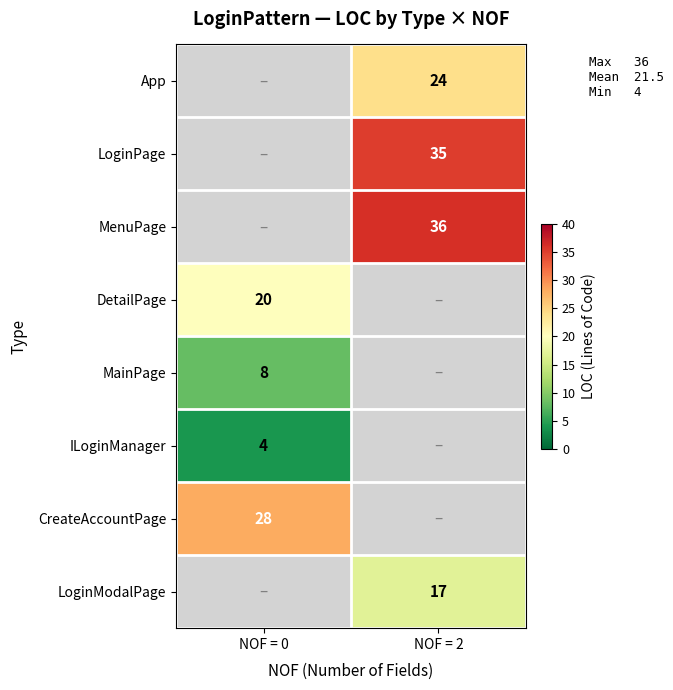

What is the maximum value shown in the chart?

36.0